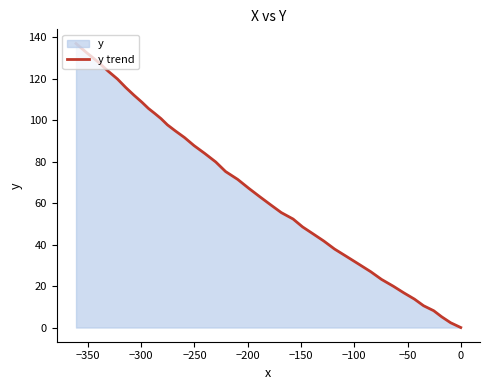

Does the chart have visible grid lines?

No